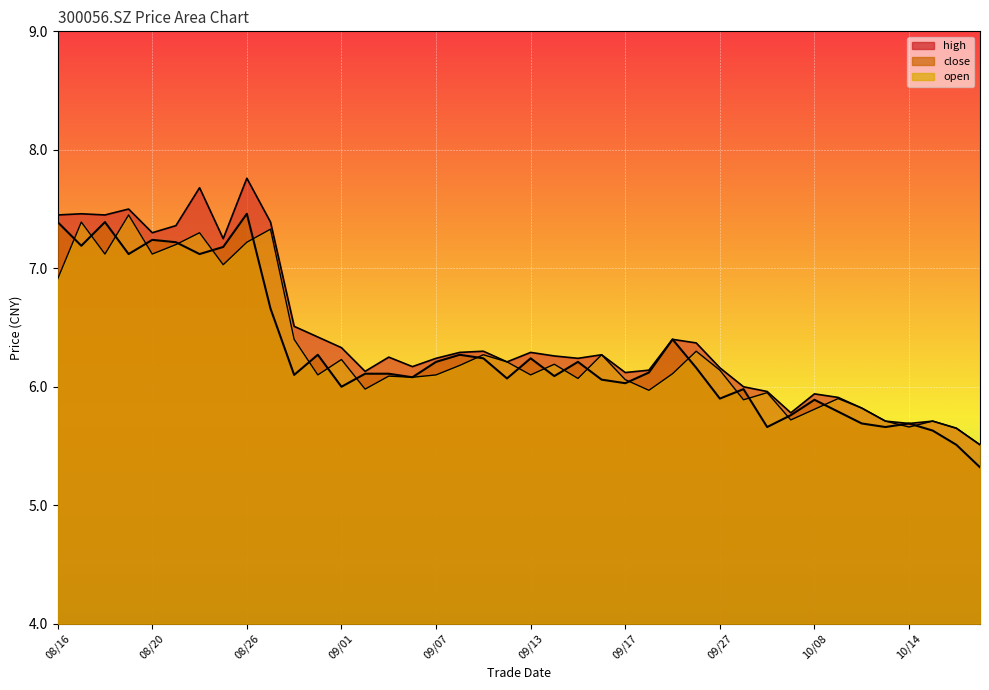

Is it true that open equals 6.1 at 20210923?

True